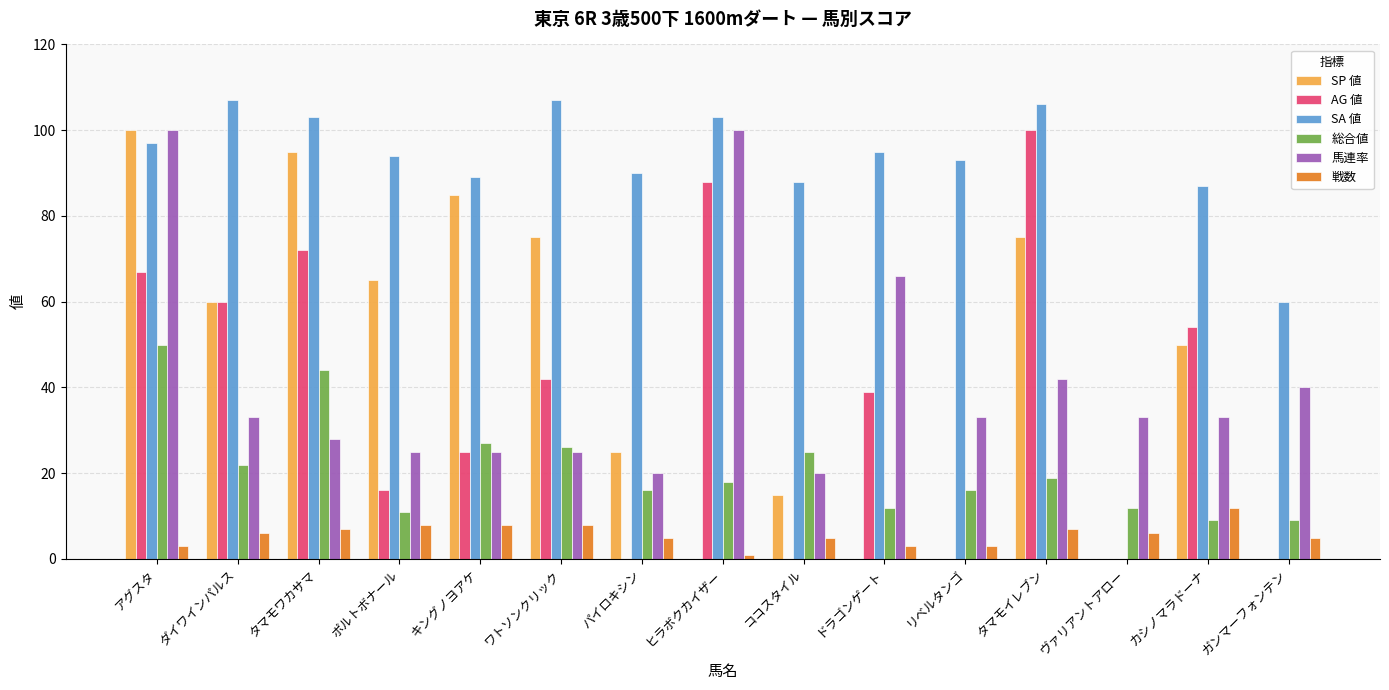

What is the sum of the SA 値 values at ココスタイル and ポルトボナール?

182